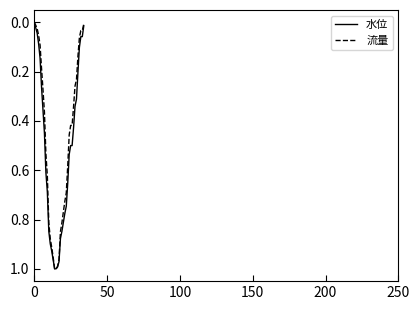

What is the difference between the maximum and second lowest values in the 水位 series?

1.0